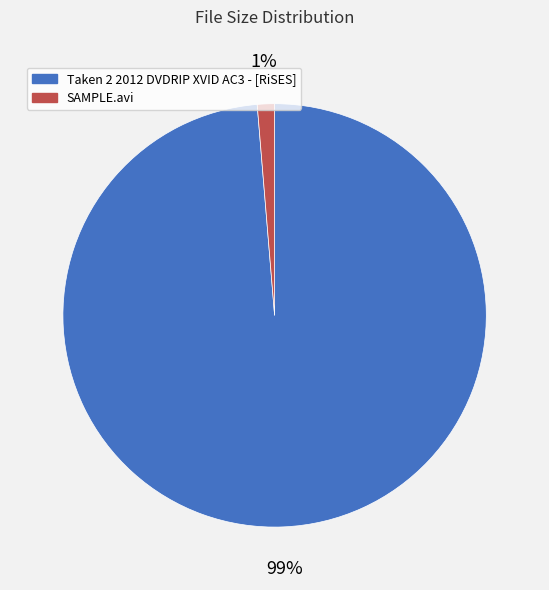

Which has a higher value, SAMPLE.avi or Taken 2 2012 DVDRIP XVID AC3 - [RiSES]?

Taken 2 2012 DVDRIP XVID AC3 - [RiSES]